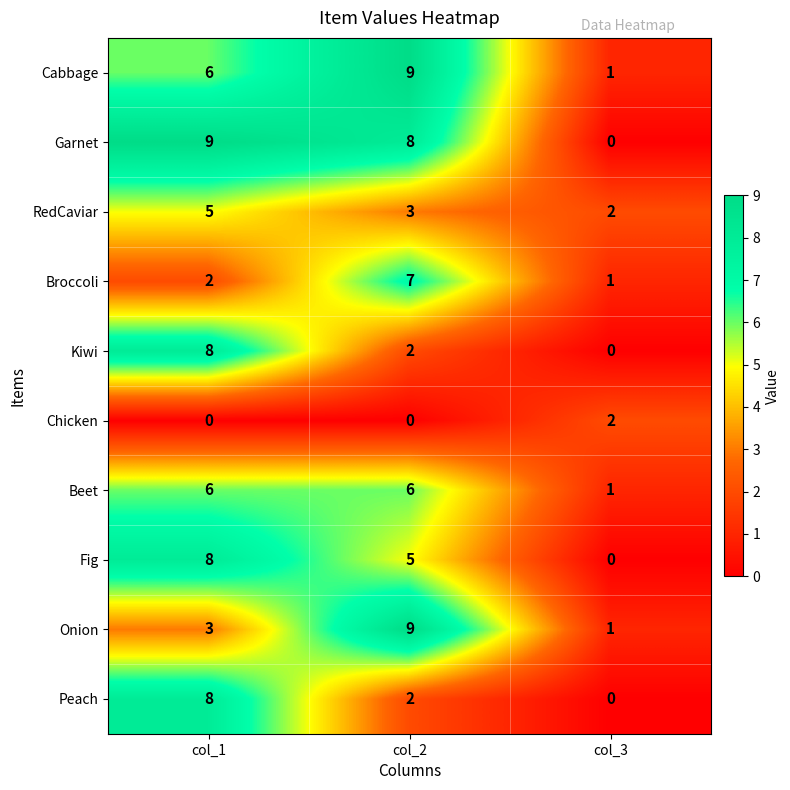

The Fig series shows 8 at col_1. True or false?

True